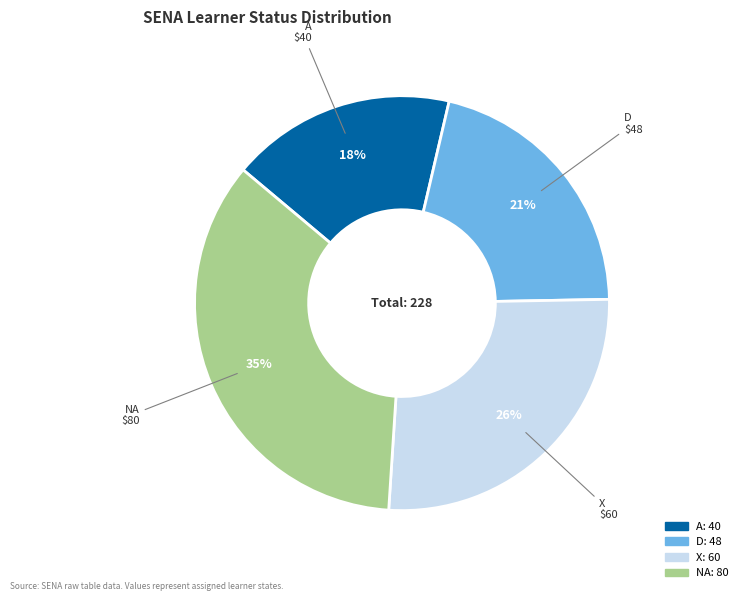

To the nearest percent, what is the combined percentage of NA and D?

56%